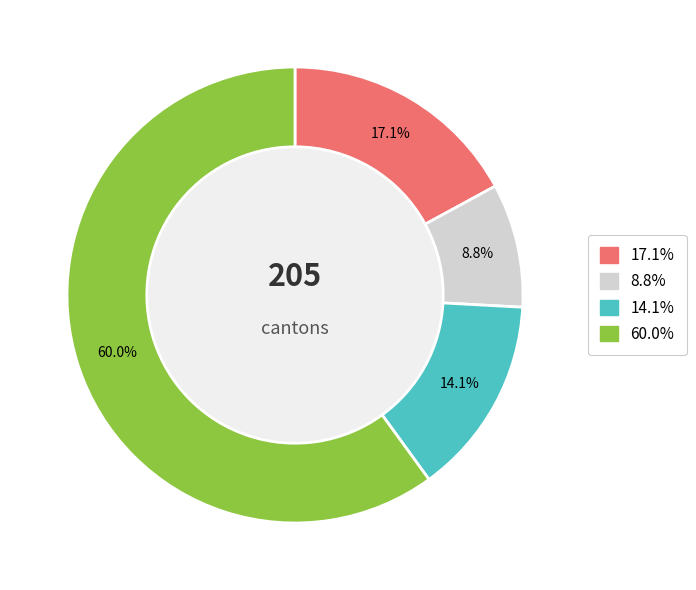

Approximately how many times larger is the value at 60.0% compared to 17.1%?

3.5